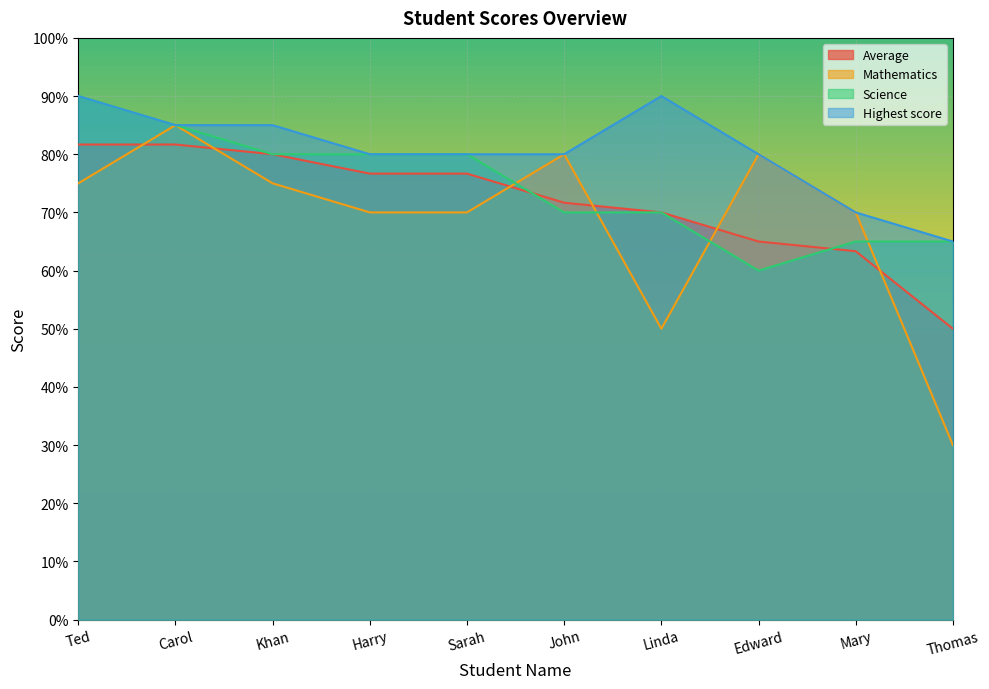

Does the chart display data point markers on the line(s)?

No